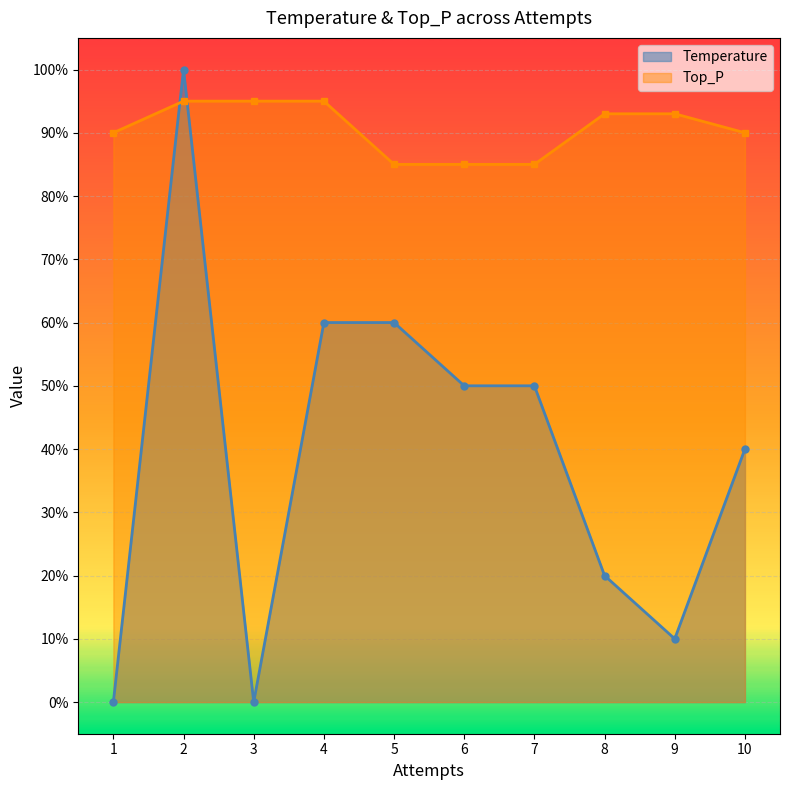

After their last crossing, which series has the higher values: Temperature or Top_P?

Top_P